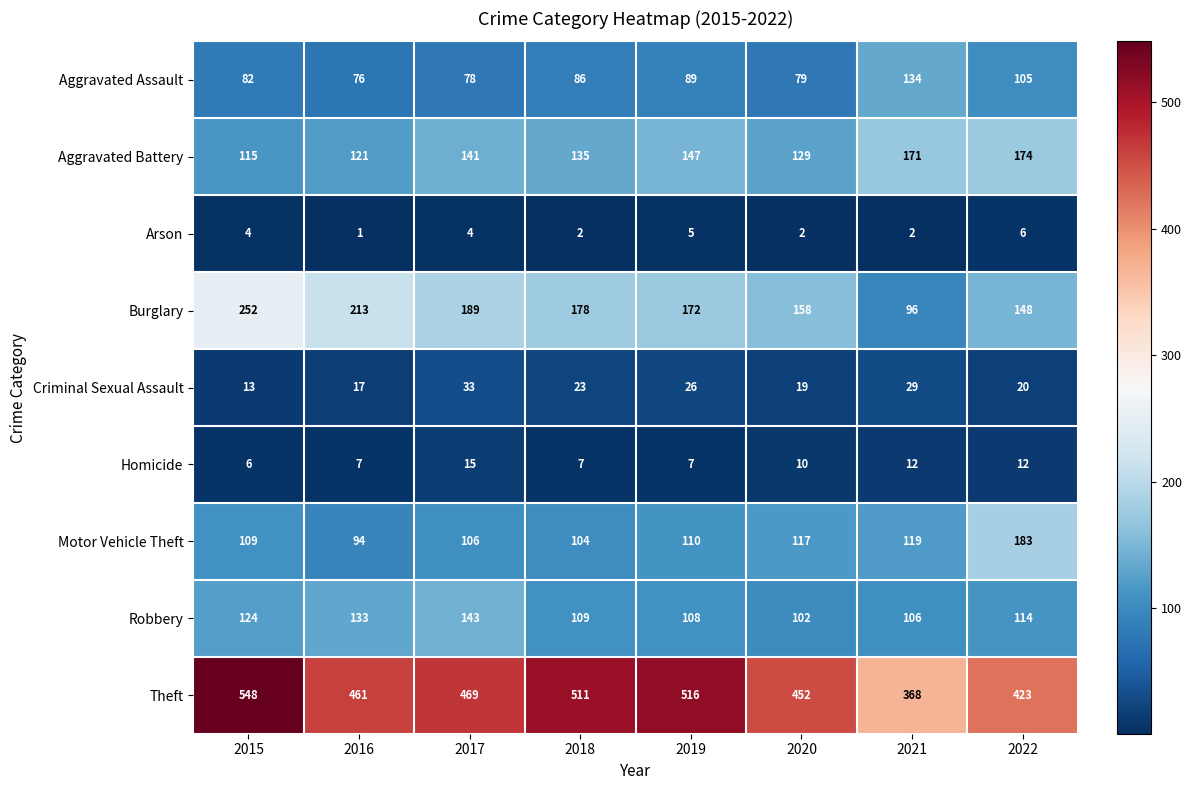

At which label does Aggravated Assault reach its peak?

2021